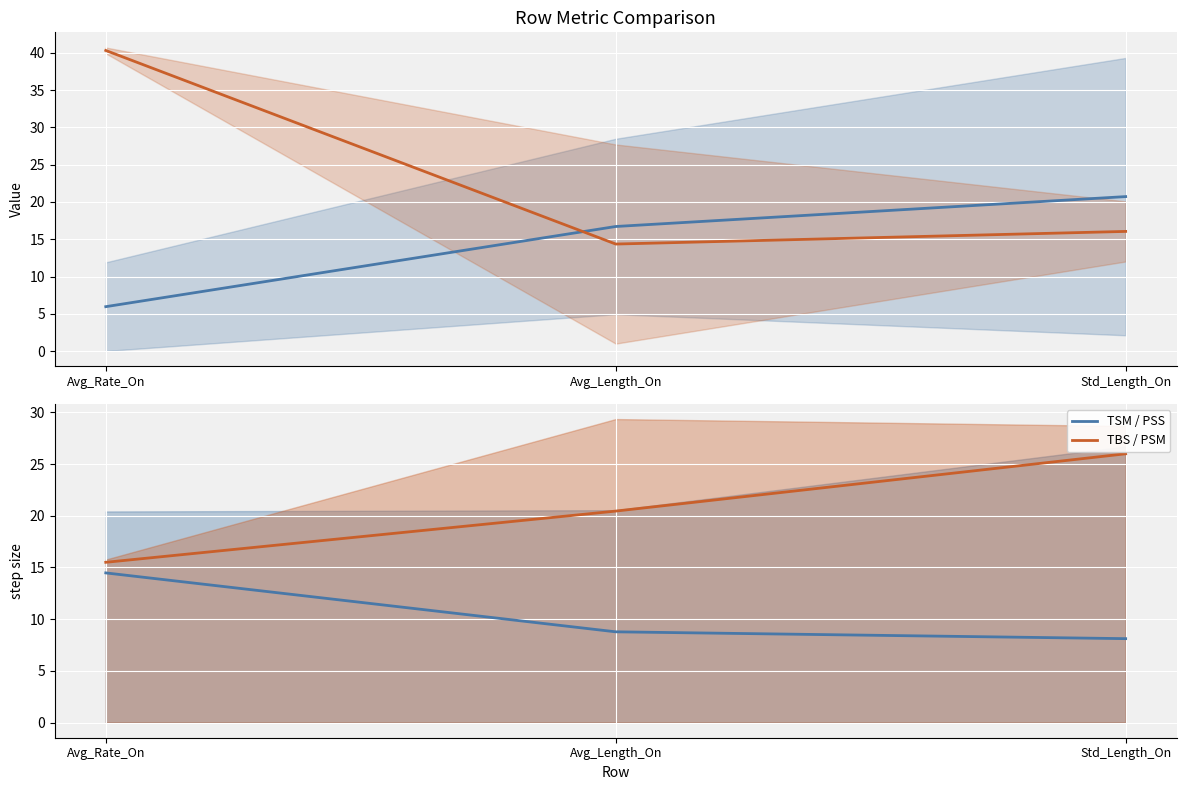

What is the label of the 2nd point from the right?

Avg_Length_On